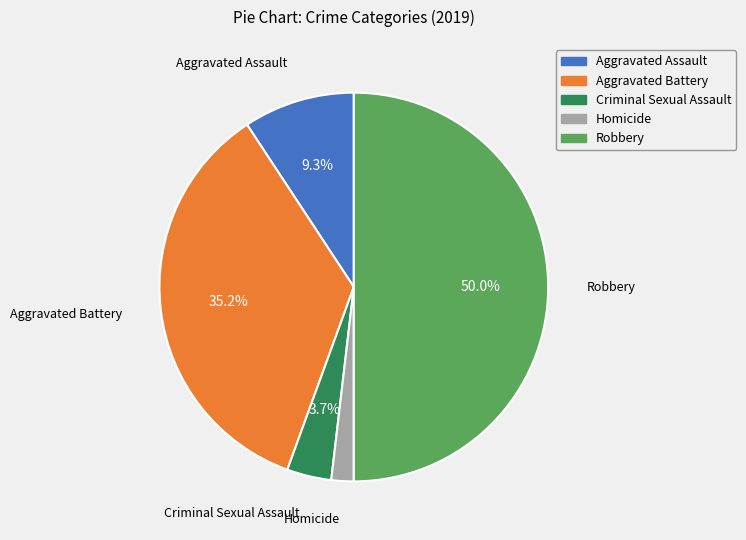

Is Aggravated Battery the majority of the pie?

No